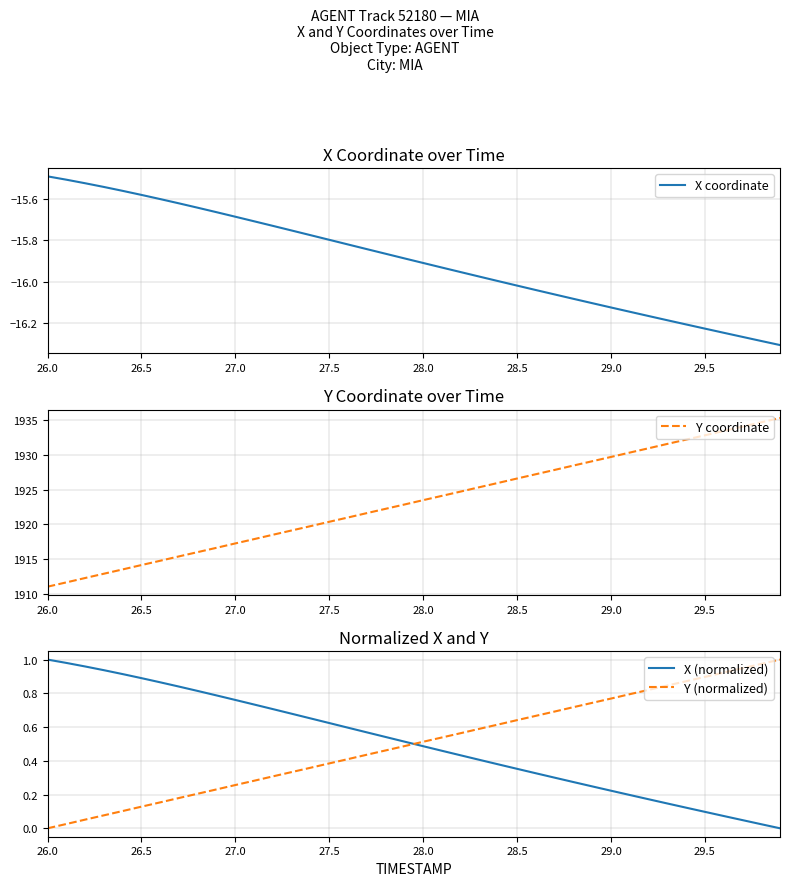

Does the chart have visible grid lines?

Yes